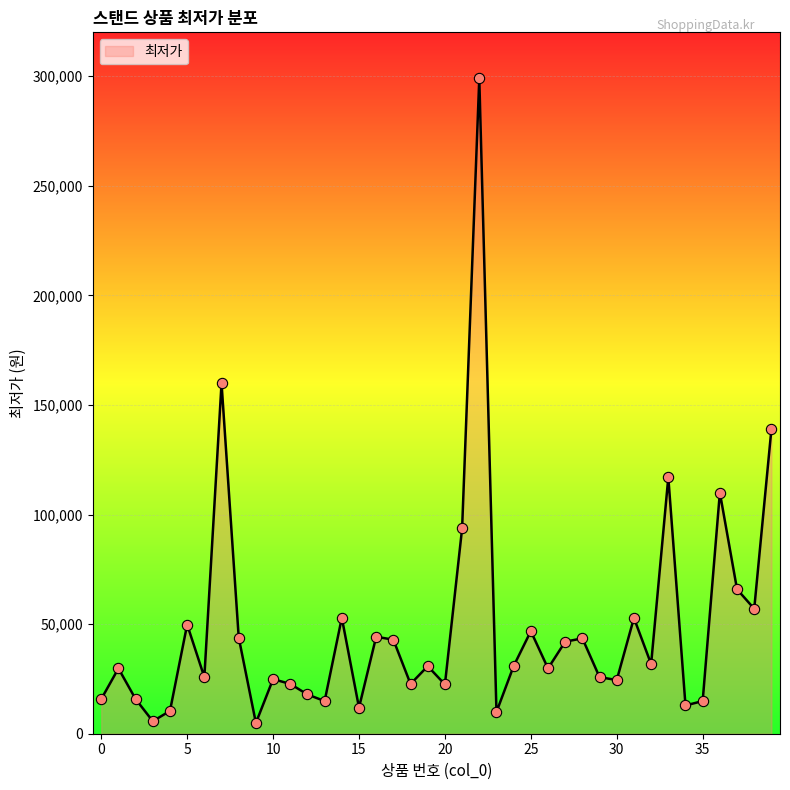

What is the greatest value displayed?

299000